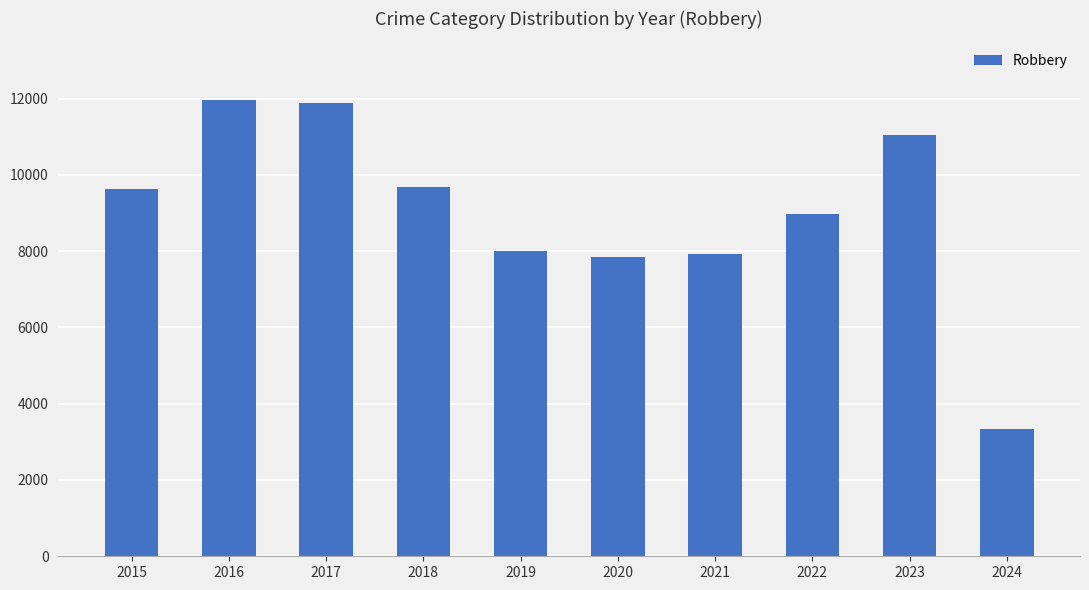

Which has a higher value, 2021 or 2022?

2022